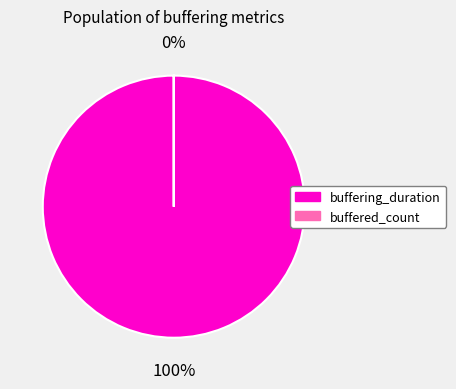

Do buffered_count and buffering_duration together represent more than half of the pie?

Yes